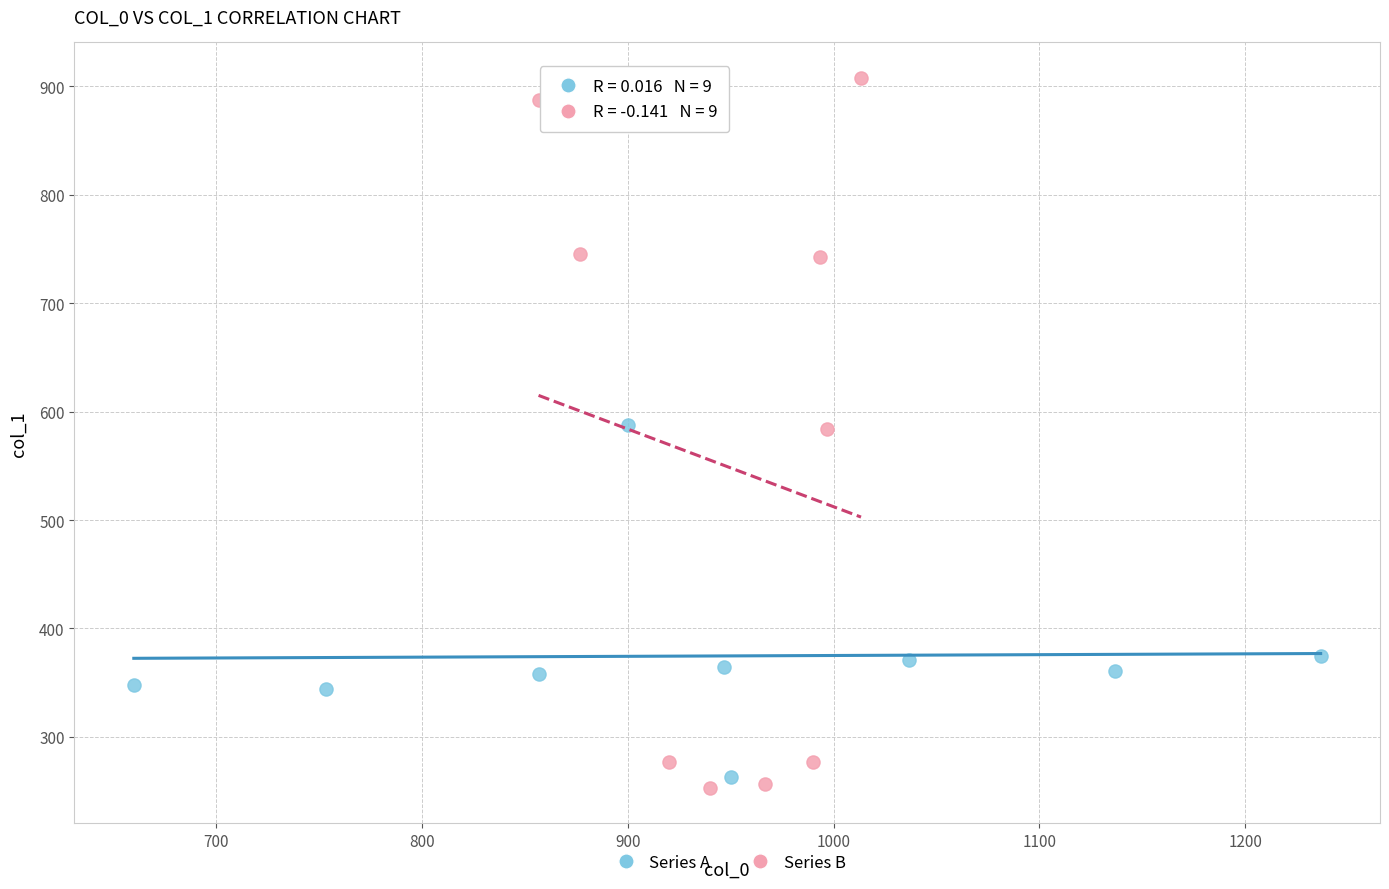

Which series has the largest Y range (max minus min)?

Series B